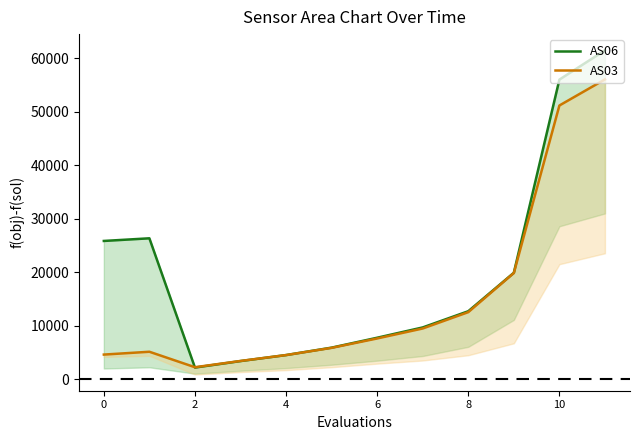

What are all the series names shown in the legend?

AS06, AS03